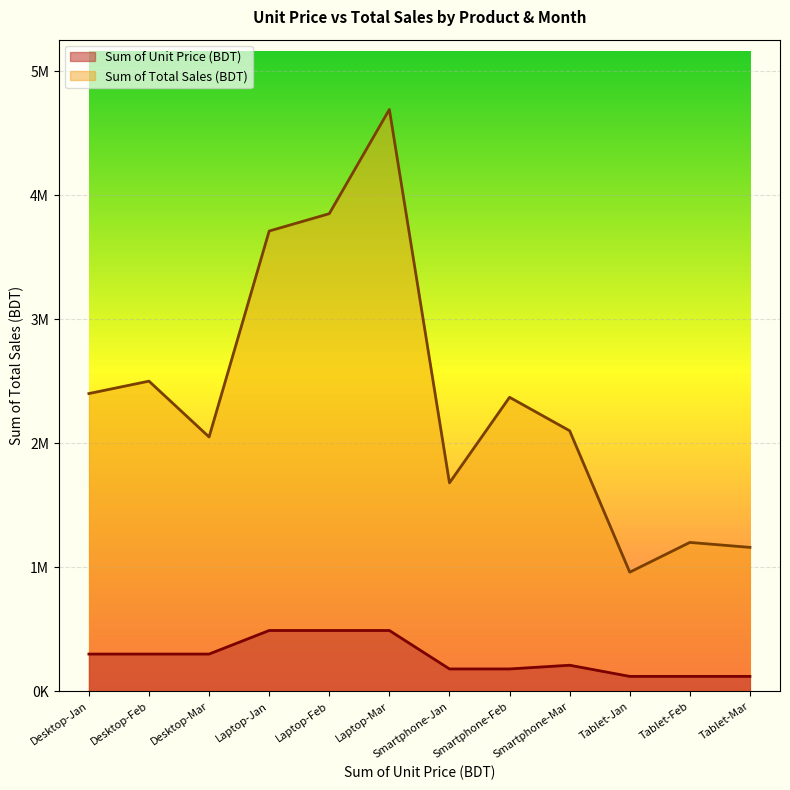

How many lines are shown in the chart?

2